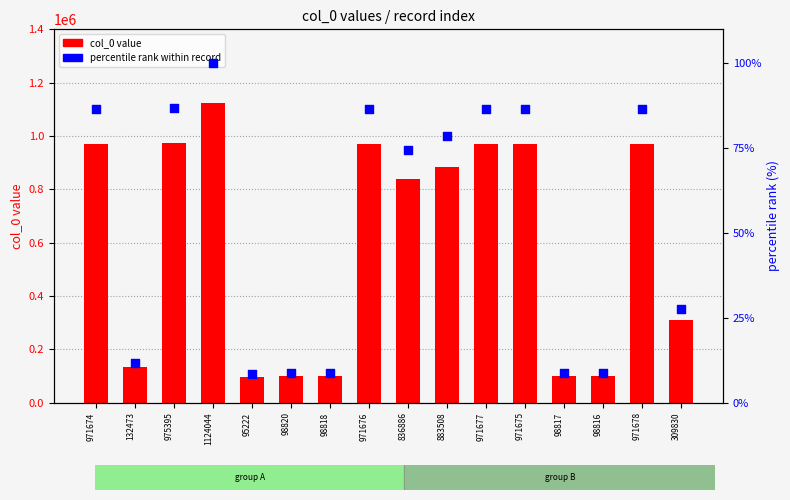

At which category is the sum across all series the highest?

1124044